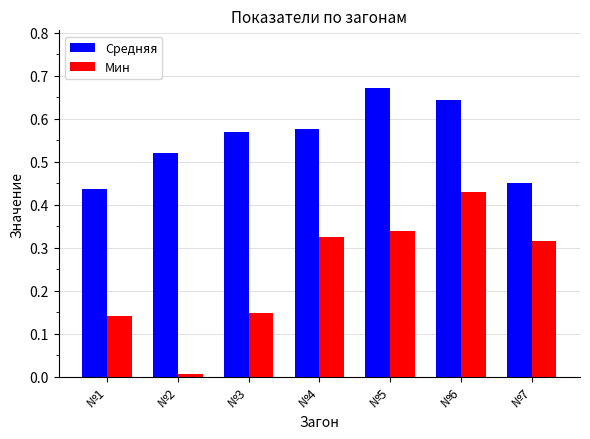

Which category has the lowest value across all series?

№2